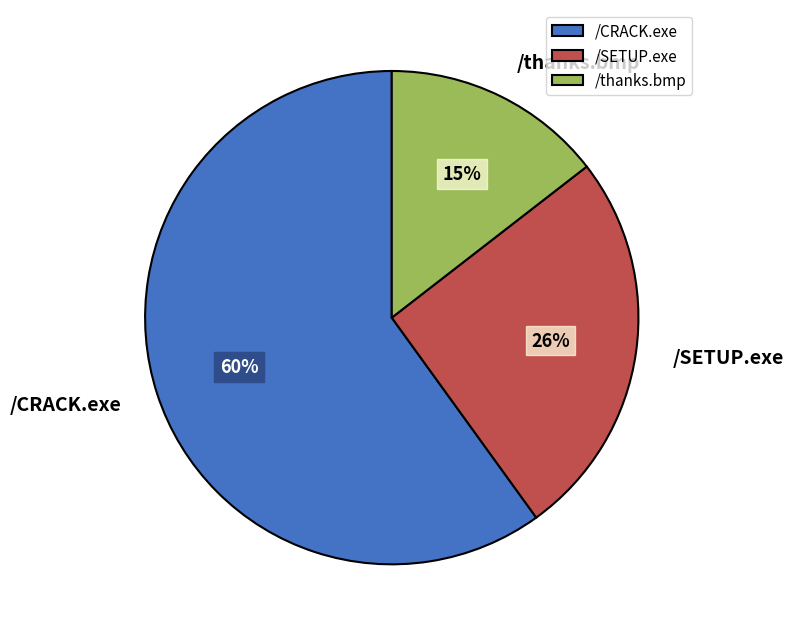

The /SETUP.exe slice represents 26% of the pie. True or false?

True